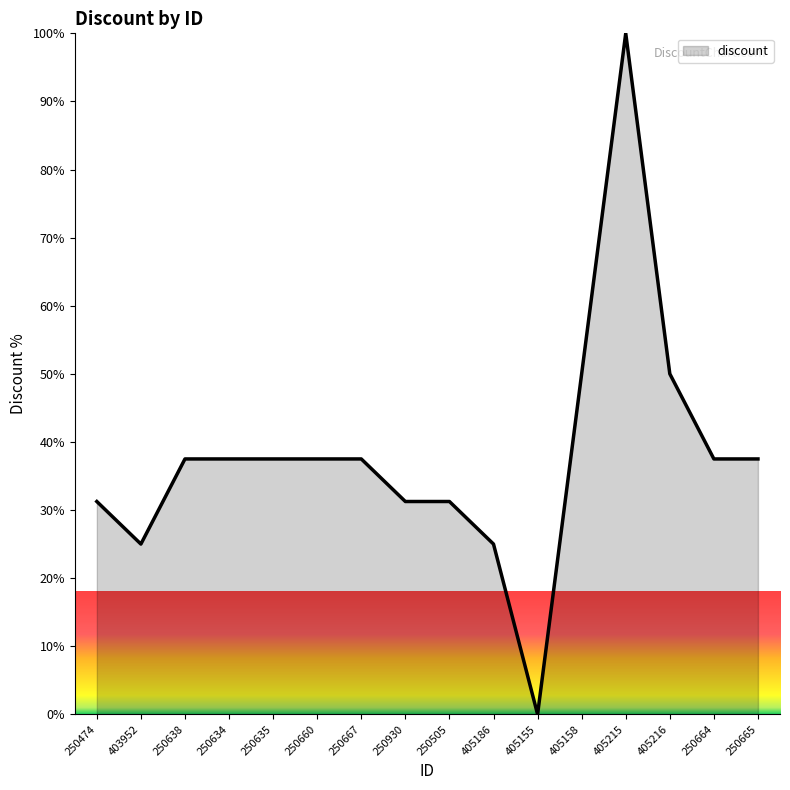

Where is the first local minimum?

403952